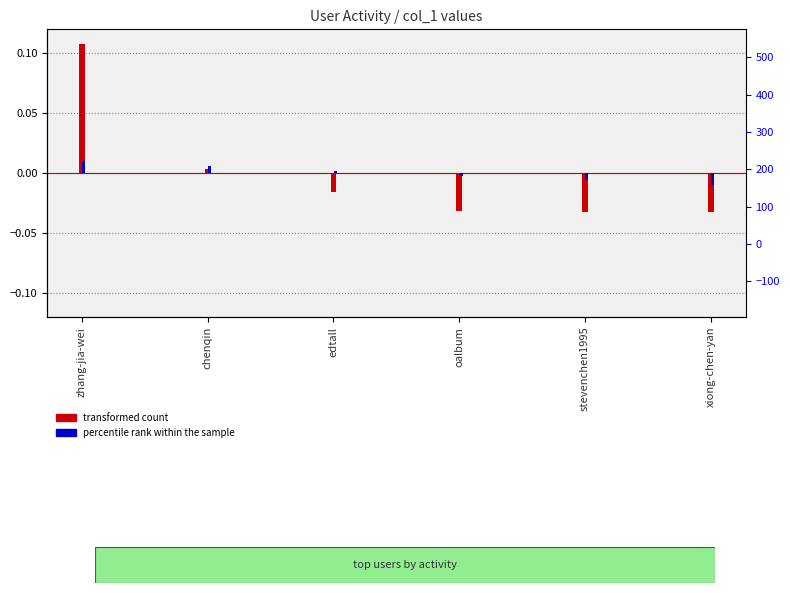

Reading left to right, list all the values displayed in this chart.

transformed count: zhang-jia-wei=0.1	chenqin=0.0	edtall=-0.0	oalbum=-0.0	stevenchen1995=-0.0	xiong-chen-yan=-0.0
percentile rank within the sample: zhang-jia-wei=0.0	chenqin=0.0	edtall=0.0	oalbum=-0.0	stevenchen1995=-0.0	xiong-chen-yan=-0.0